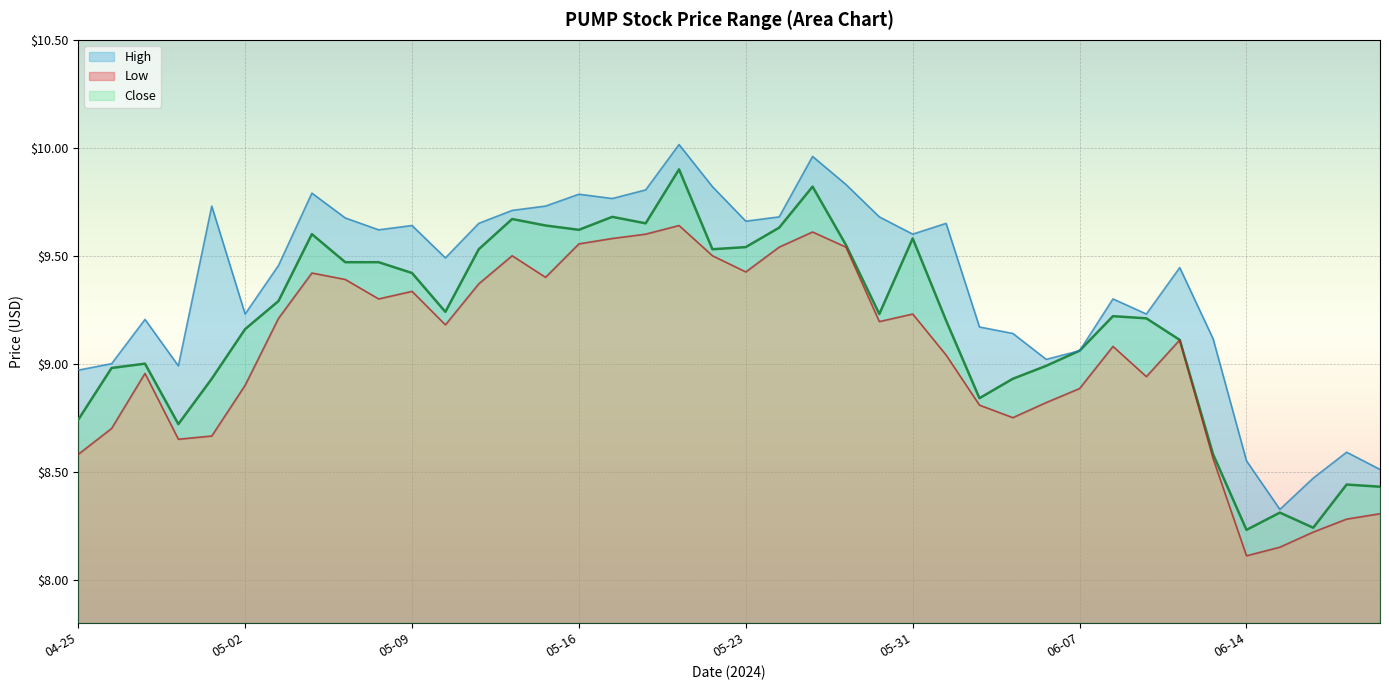

Rank the categories by High value from highest to lowest.

05-21, 05-28, 05-29, 05-22, 05-20, 05-06, 05-16, 05-17, 05-01, 05-15, 05-14, 05-24, 05-30, 05-07, 05-23, 05-13, 06-03, 05-09, 05-08, 05-31, 05-10, 05-03, 06-12, 06-10, 05-02, 06-11, 04-29, 06-04, 06-05, 06-13, 06-07, 06-06, 04-26, 04-30, 04-25, 06-20, 06-14, 06-21, 06-18, 06-17